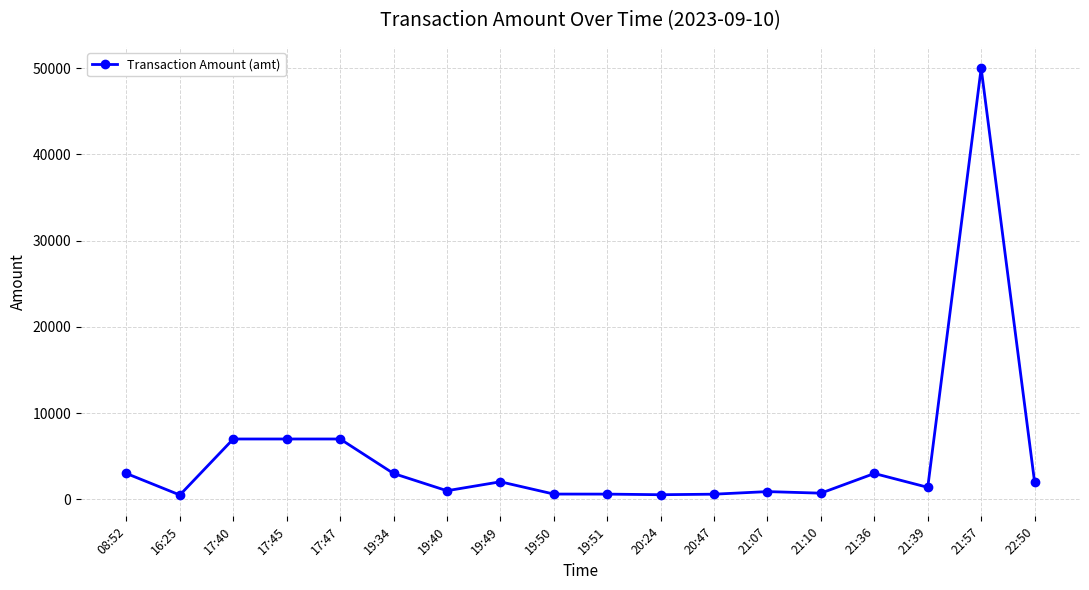

The value at 08:52 is 3000.0. True or false?

True